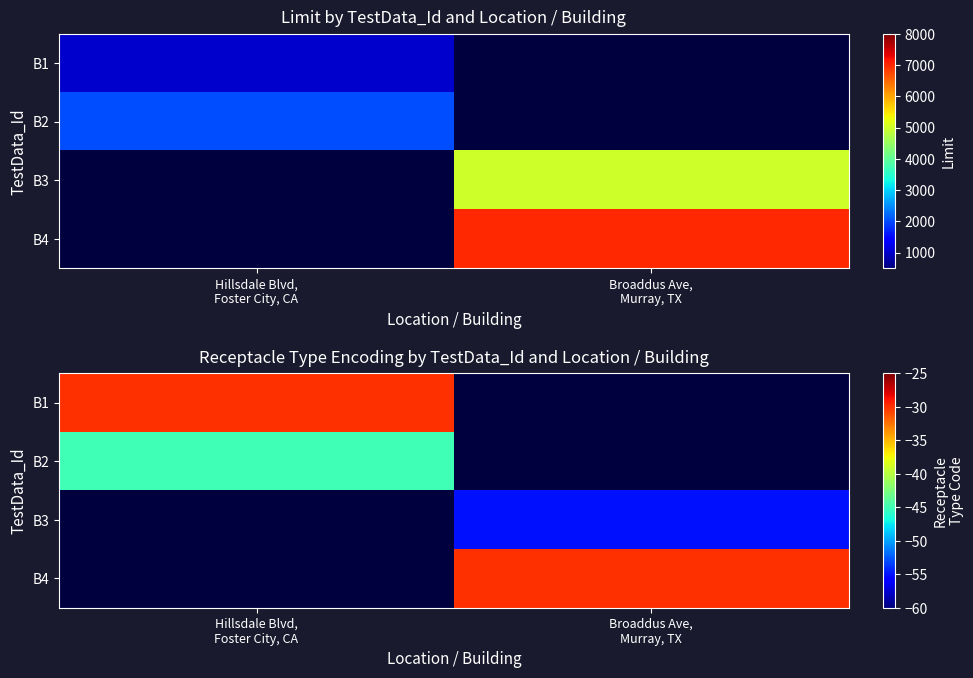

How many negative values does the B3 series have?

1